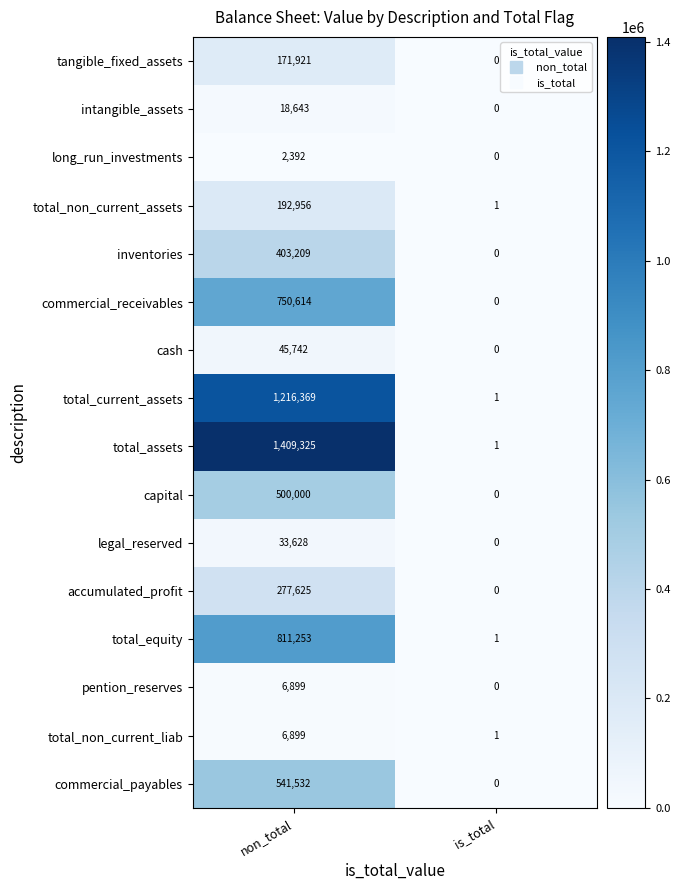

At which category does the chart reach its peak across all series?

non_total